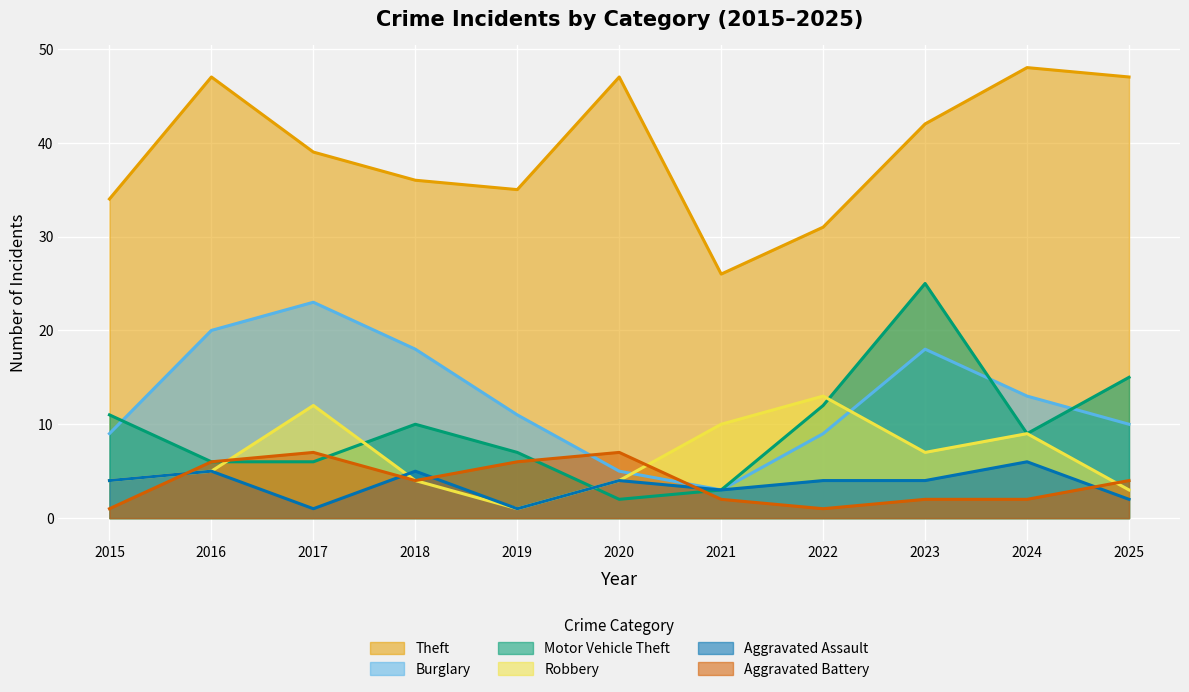

Reading right to left, extract all data points from this chart.

Theft: 47	48	42	31	26	47	35	36	39	47	34
Burglary: 10	13	18	9	3	5	11	18	23	20	9
Motor Vehicle Theft: 15	9	25	12	3	2	7	10	6	6	11
Robbery: 3	9	7	13	10	4	1	4	12	5	4
Aggravated Assault: 2	6	4	4	3	4	1	5	1	5	4
Aggravated Battery: 4	2	2	1	2	7	6	4	7	6	1